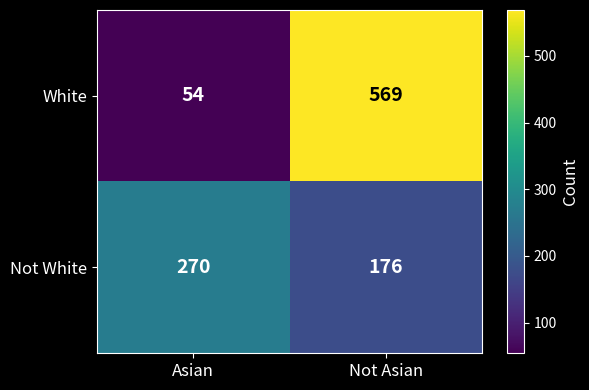

What is the approximate value of Not White at Not Asian, to the nearest 10?

180